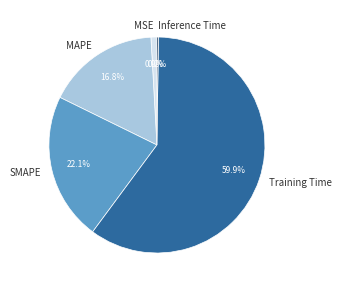

What is the largest slice in the pie chart?

Training Time